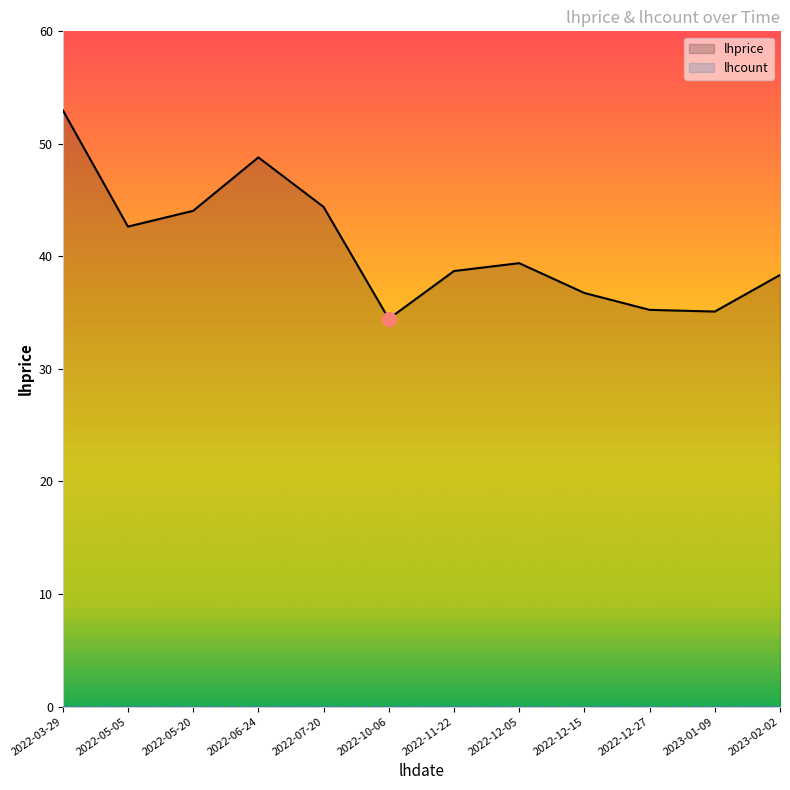

Which series has the largest total across all categories?

lhprice